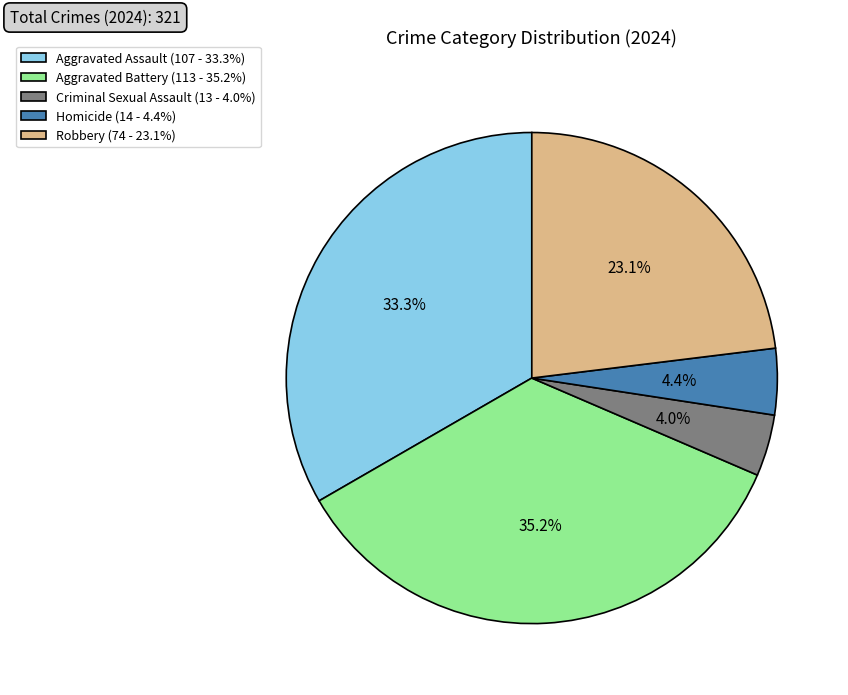

How much of the chart is everything except Criminal Sexual Assault?

96.0%